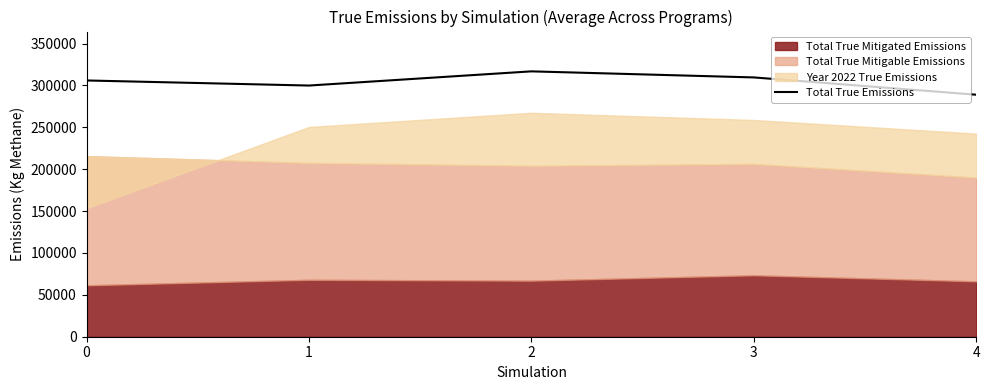

Does the chart display data point markers on the line(s)?

No